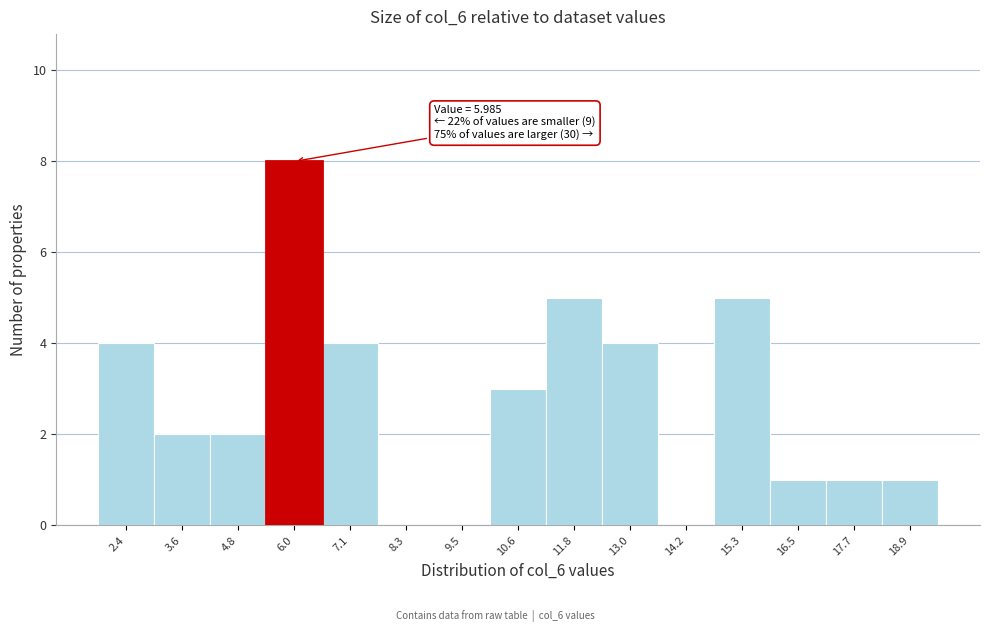

Reading left to right, transcribe all the data shown in this chart.

2.4=4	3.6=2	4.8=2	6.0=8	7.1=4	8.3=0	9.5=0	10.6=3	11.8=5	13.0=4	14.2=0	15.3=5	16.5=1	17.7=1	18.9=1